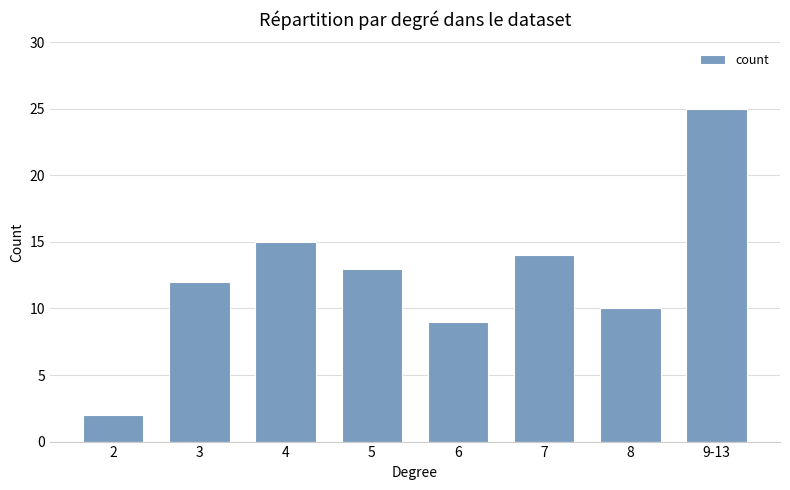

Which category has the lowest value across all series?

2